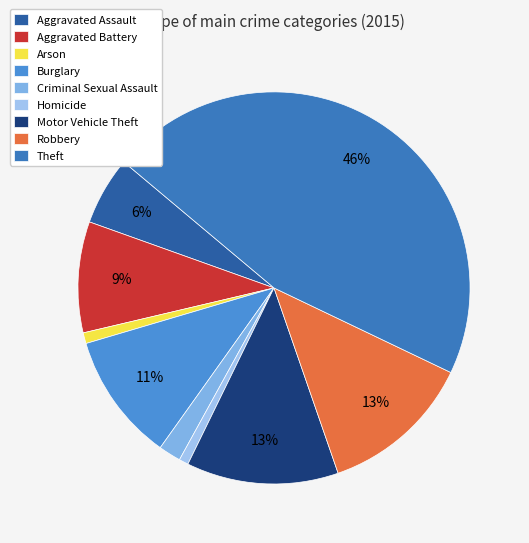

Rank the categories by value from lowest to highest.

Homicide, Arson, Criminal Sexual Assault, Aggravated Assault, Aggravated Battery, Burglary, Motor Vehicle Theft, Robbery, Theft